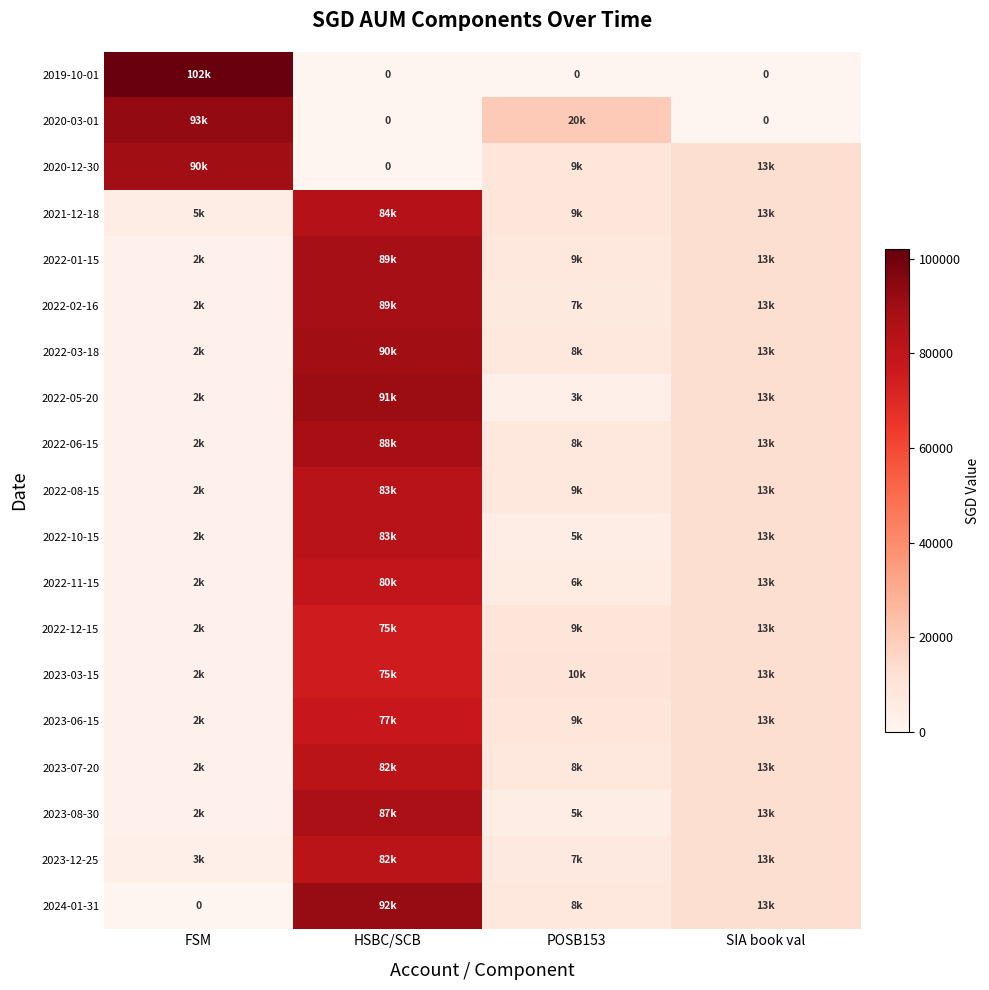

What is the highest value of the 2020-03-01 series?

92574.0